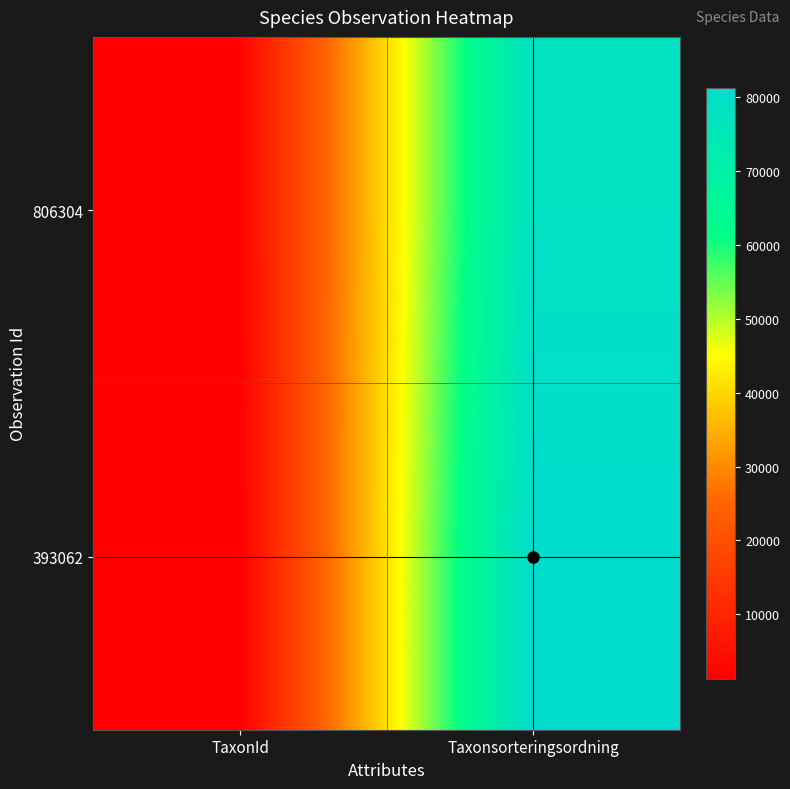

Reading right to left, list all the values displayed in this chart.

806304: Taxonsorteringsordning=78569	TaxonId=2081
393062: Taxonsorteringsordning=81235	TaxonId=1312